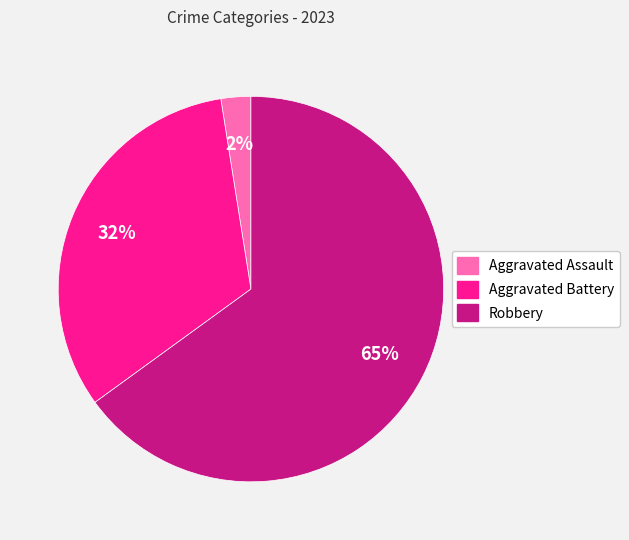

Do Robbery and Aggravated Assault together represent more than half of the pie?

Yes